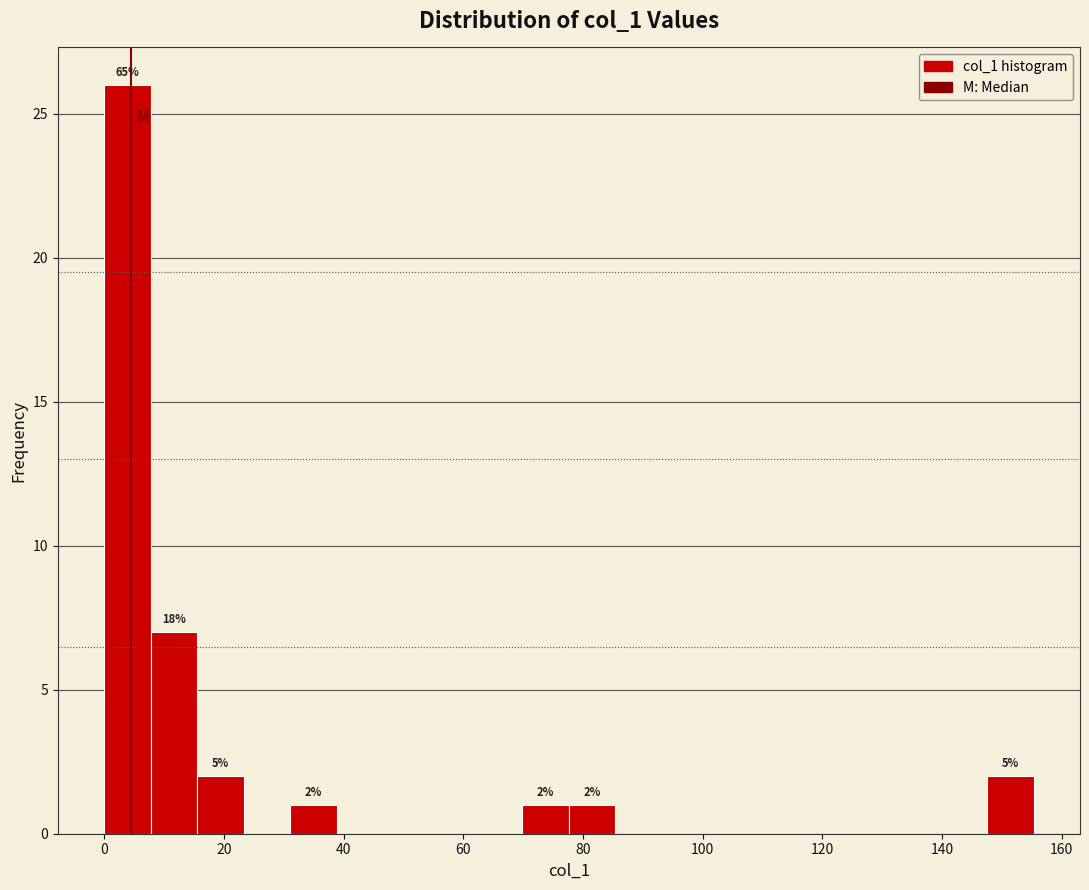

Around what value on the x-axis is the tallest bar? Give the approximate position of its centre, as read against the axis.

4